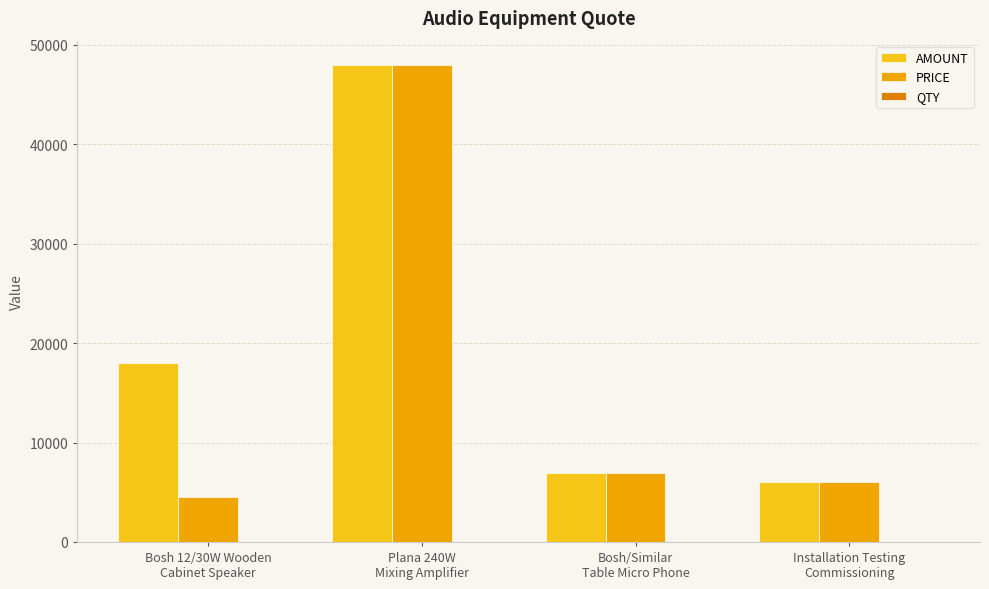

Which series has the largest total across all categories?

AMOUNT